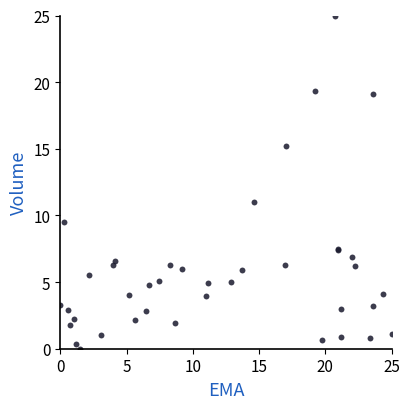

What Y value in the scatter plot is closest to 12?

11.0